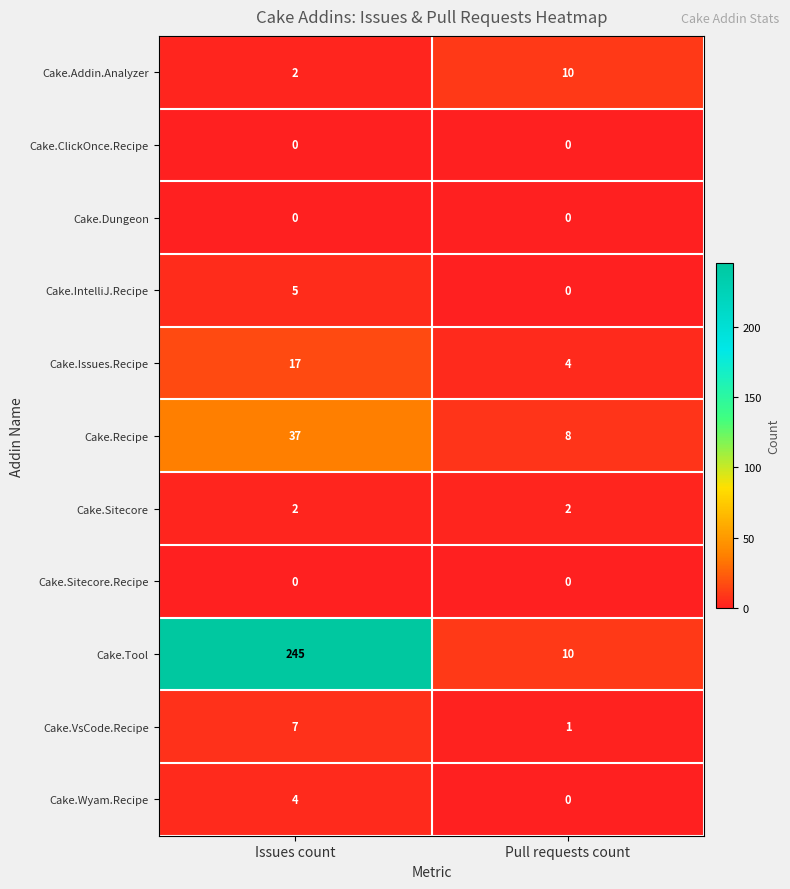

What is the total value across all series at Issues count?

319